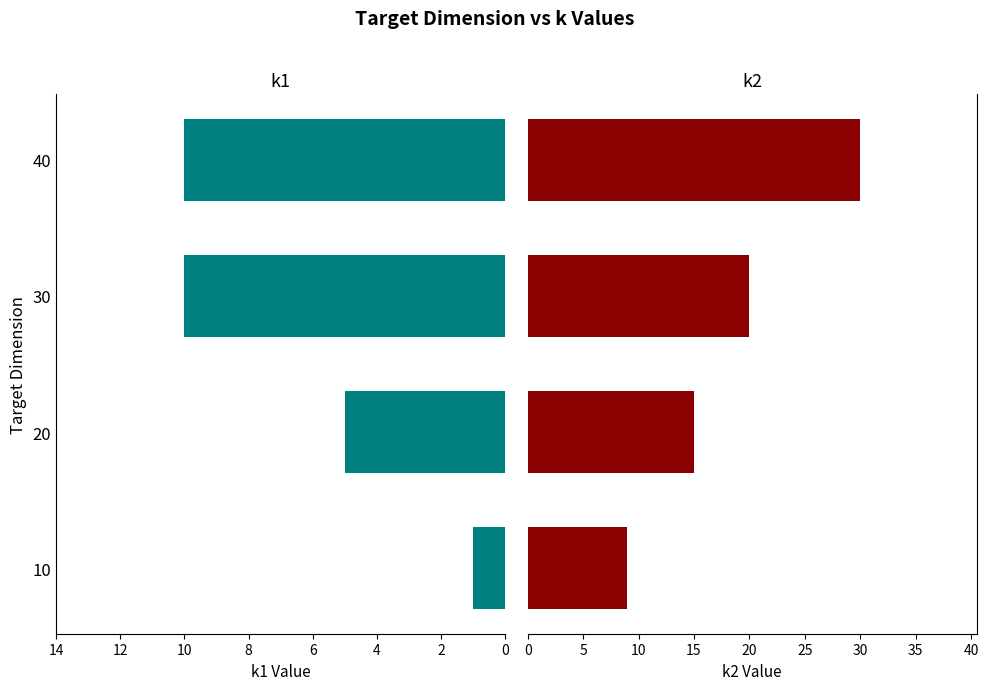

What are all the series names shown in the legend?

k1, k2